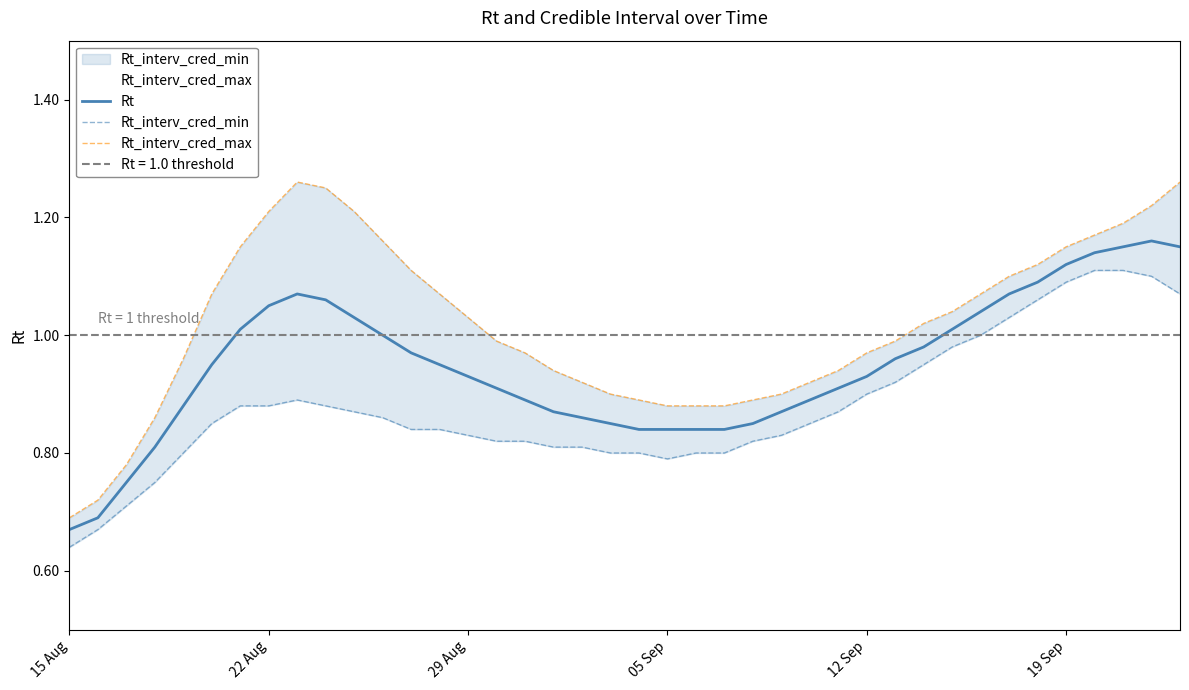

Where is Rt_interv_cred_min nearest to the value 0?

15 Aug